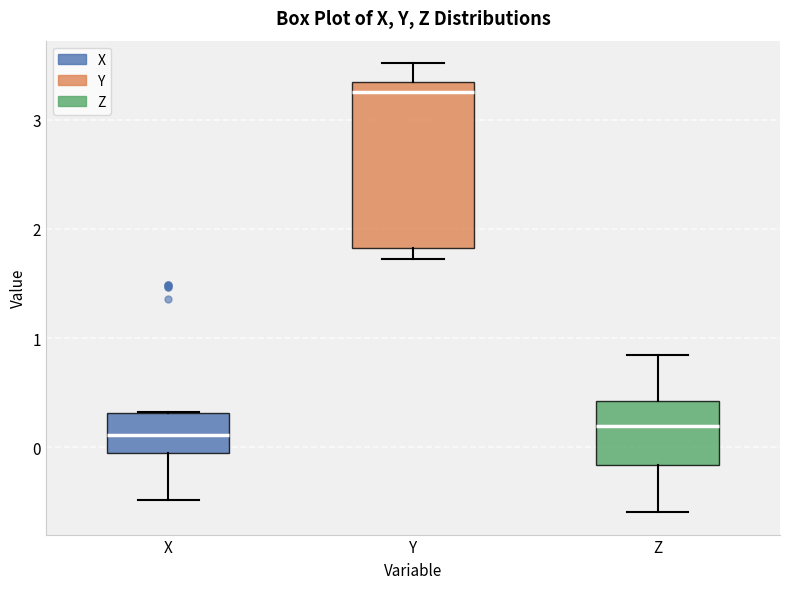

Comparing the boxes themselves (not the whiskers), which one is the tallest?

Y